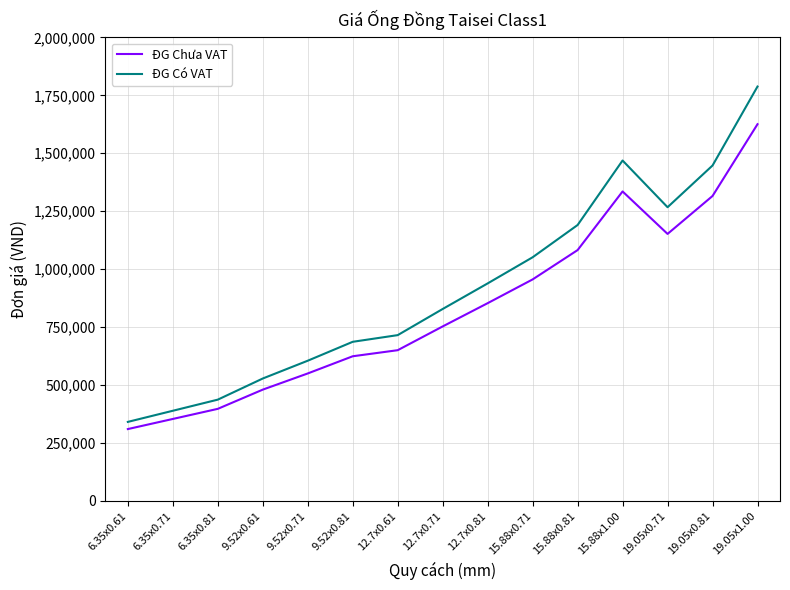

What is the difference between the maximum and minimum values in the ĐG Chưa VAT series?

1315637